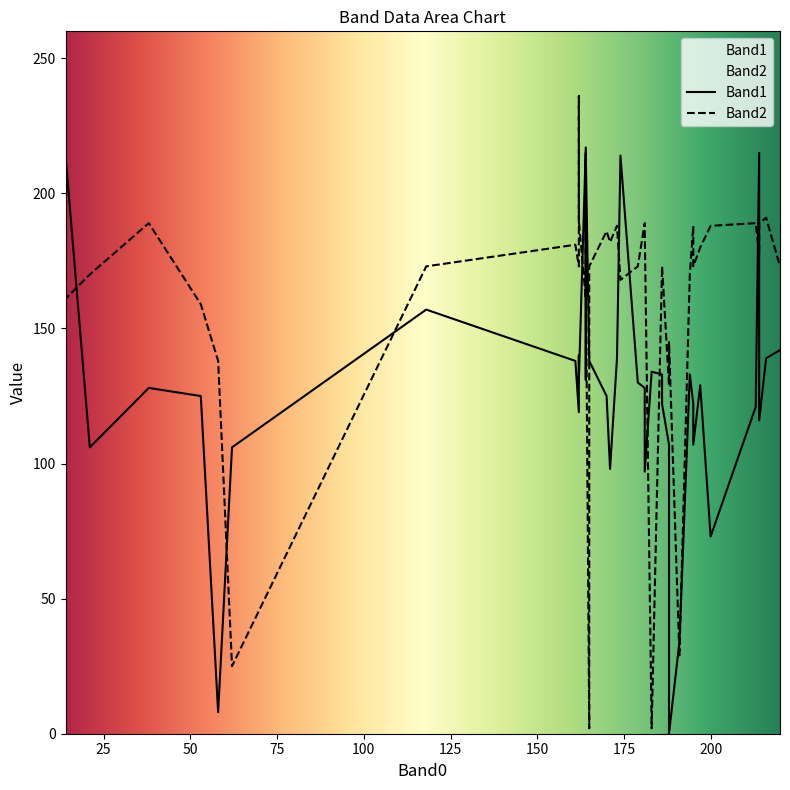

Between 18 and 23, which series saw the biggest shift?

Band1